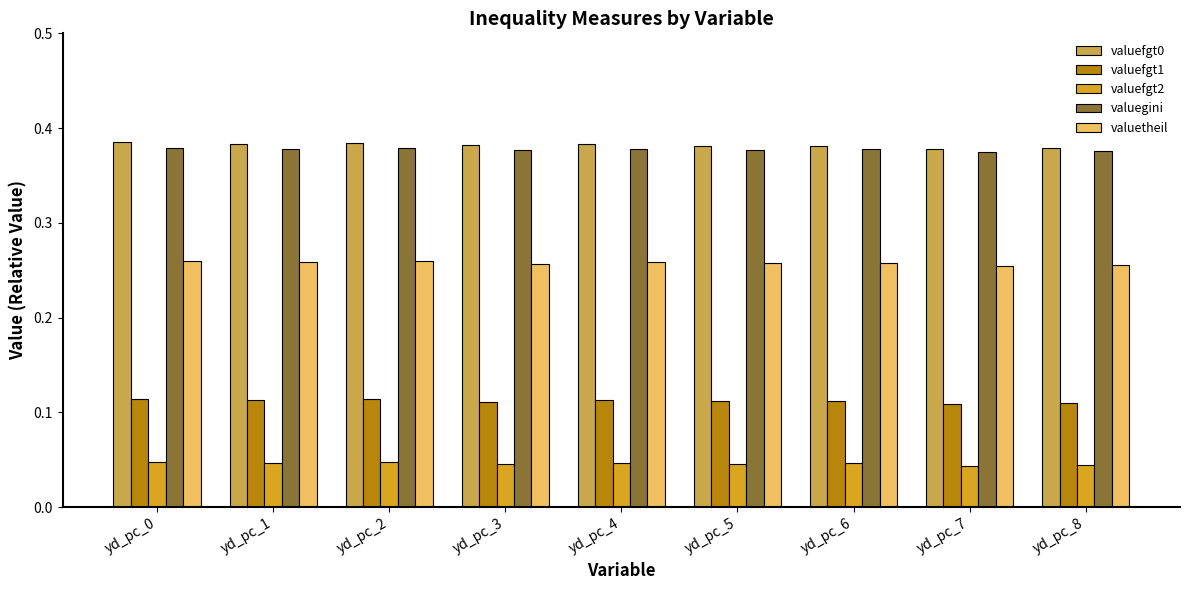

Is it true that valuefgt0 equals 0.5 at yd_pc_6?

False